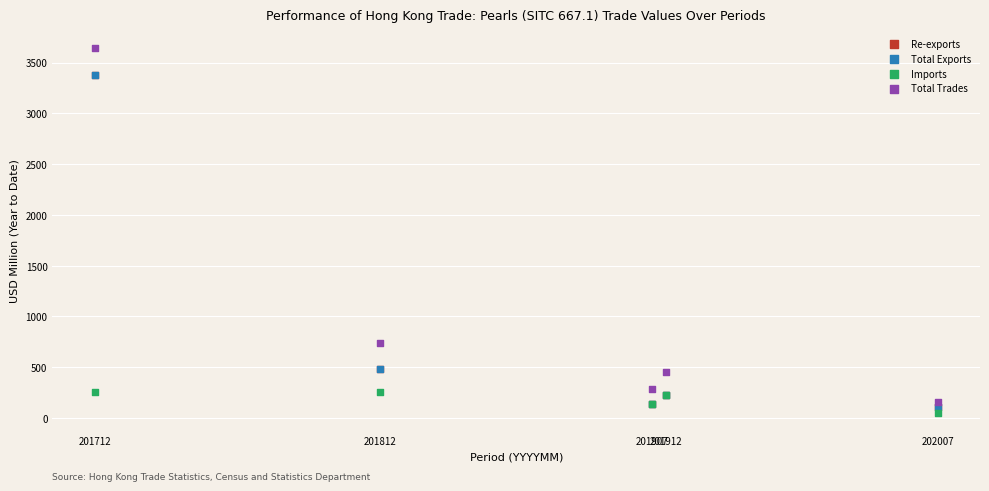

What are all the series names shown in the legend?

Re-exports, Total Exports, Imports, Total Trades